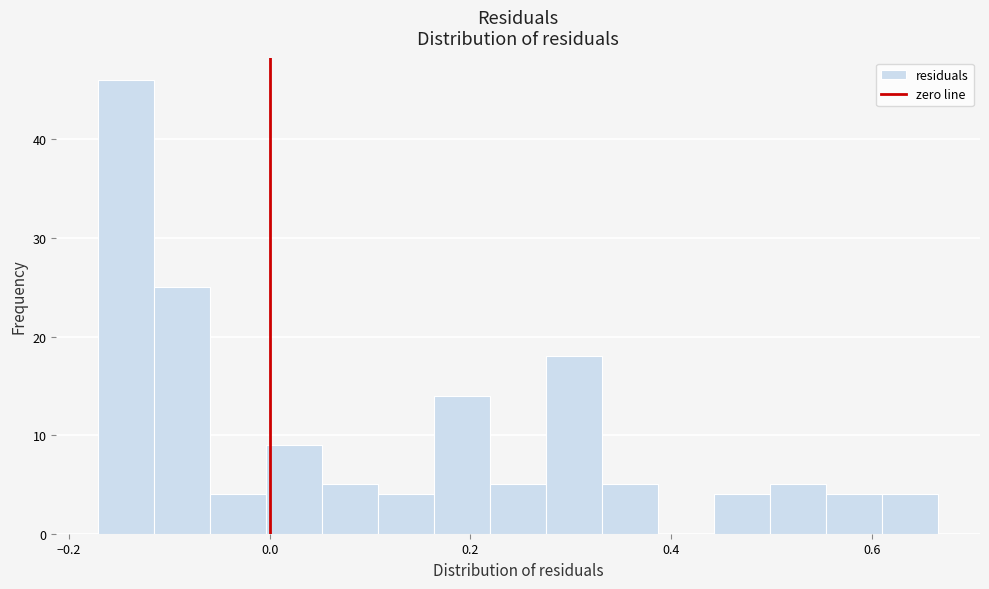

Read against the x-axis, roughly where is the centre of the tallest bar?

-0.14